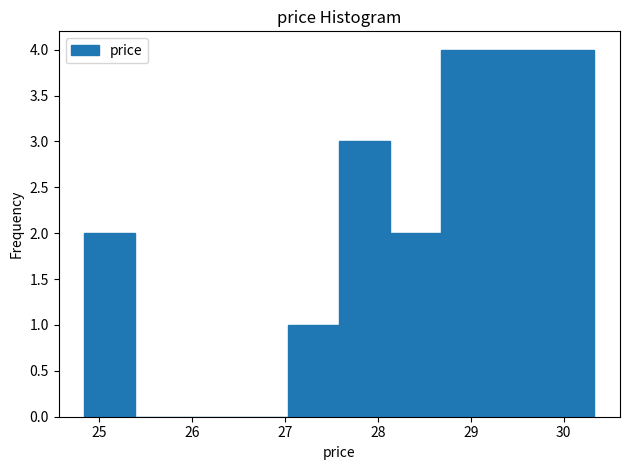

Reading left to right, transcribe this chart: for each bar, give the range it covers on the x-axis and its height. Neither the bar edges nor the heights are printed on the chart, so give them approximately, as read against the axes.

24.8 to 25.4: 2
25.4 to 25.9: 0
25.9 to 26.5: 0
26.5 to 27.0: 0
27.0 to 27.6: 1
27.6 to 28.1: 3
28.1 to 28.7: 2
28.7 to 29.2: 4
29.2 to 29.8: 4
29.8 to 30.3: 4